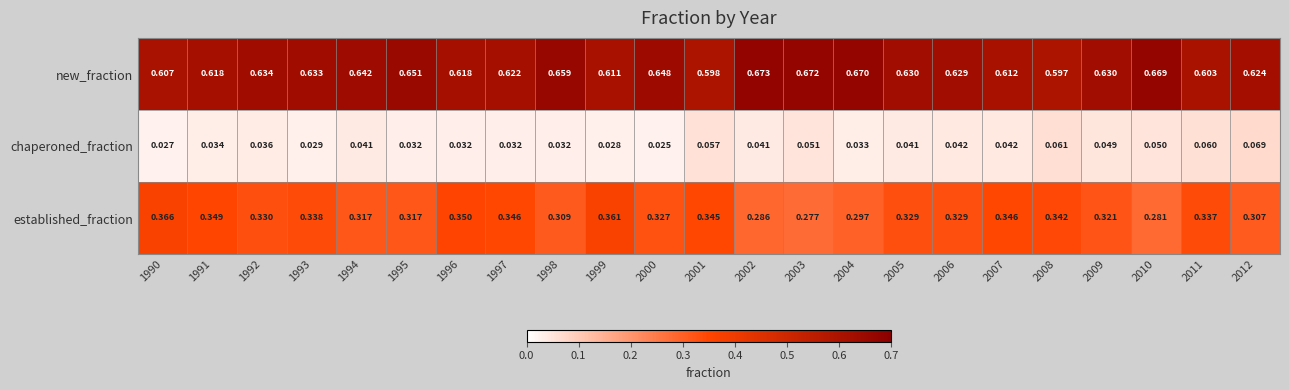

Between 1999 and 2003, which series saw the biggest shift?

established_fraction